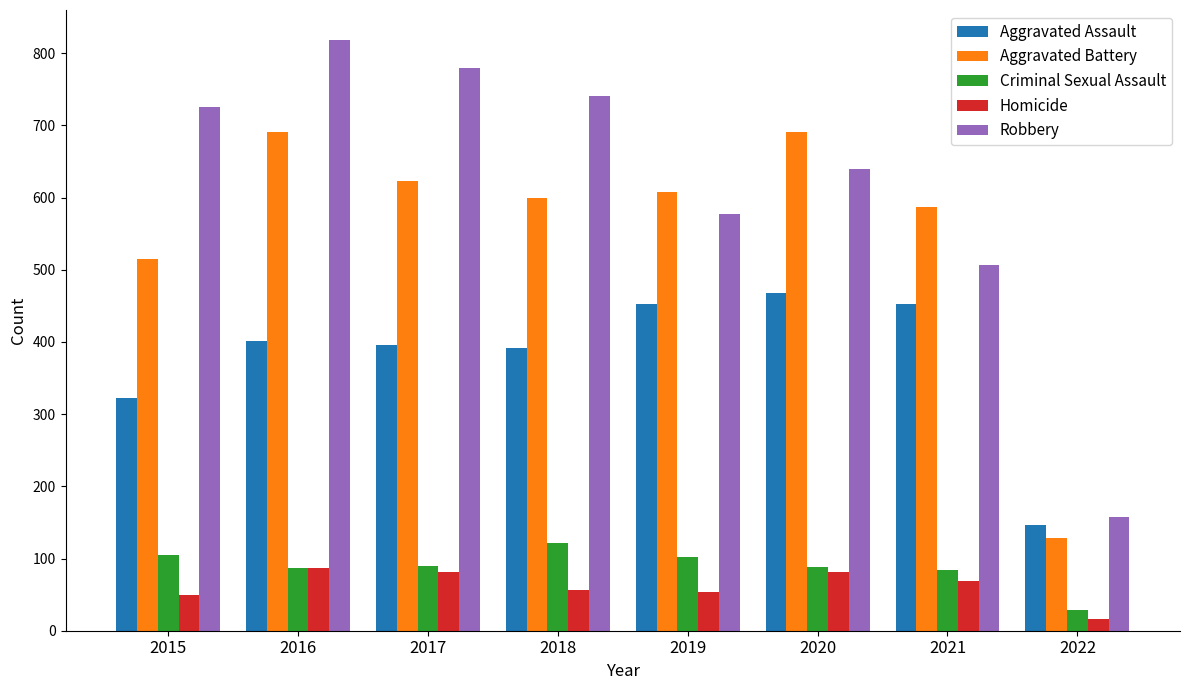

Which series has the largest total across all categories?

Robbery